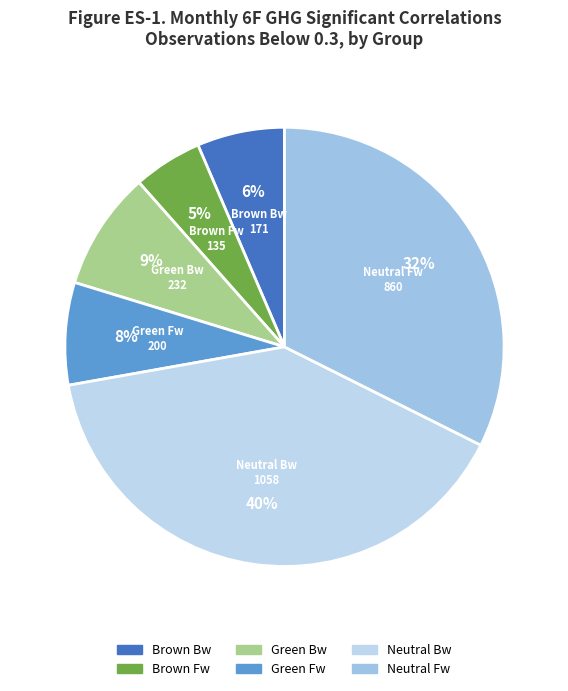

The Green Bw slice represents 1% of the pie. True or false?

False